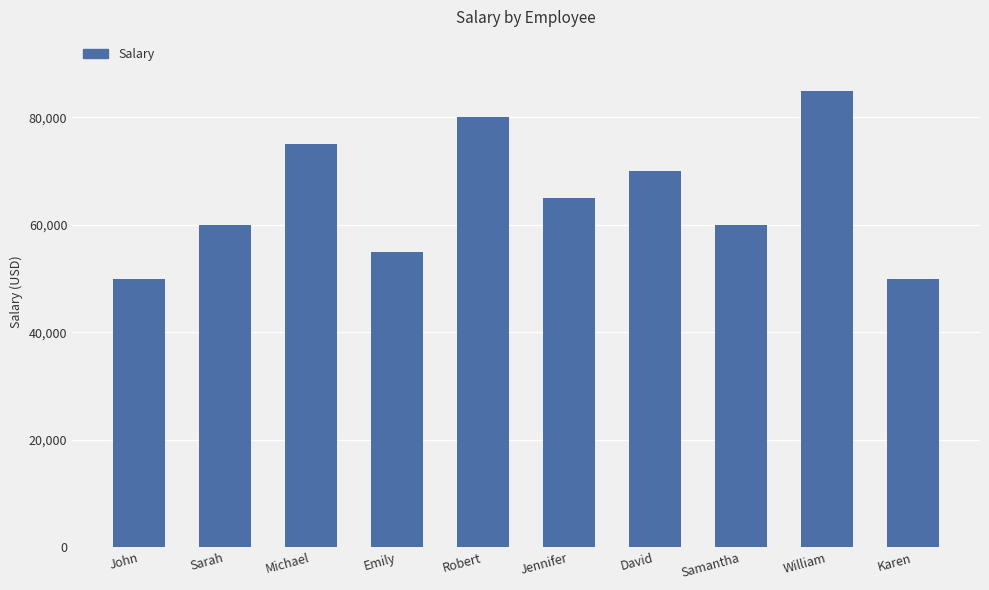

Are the bars horizontal?

No